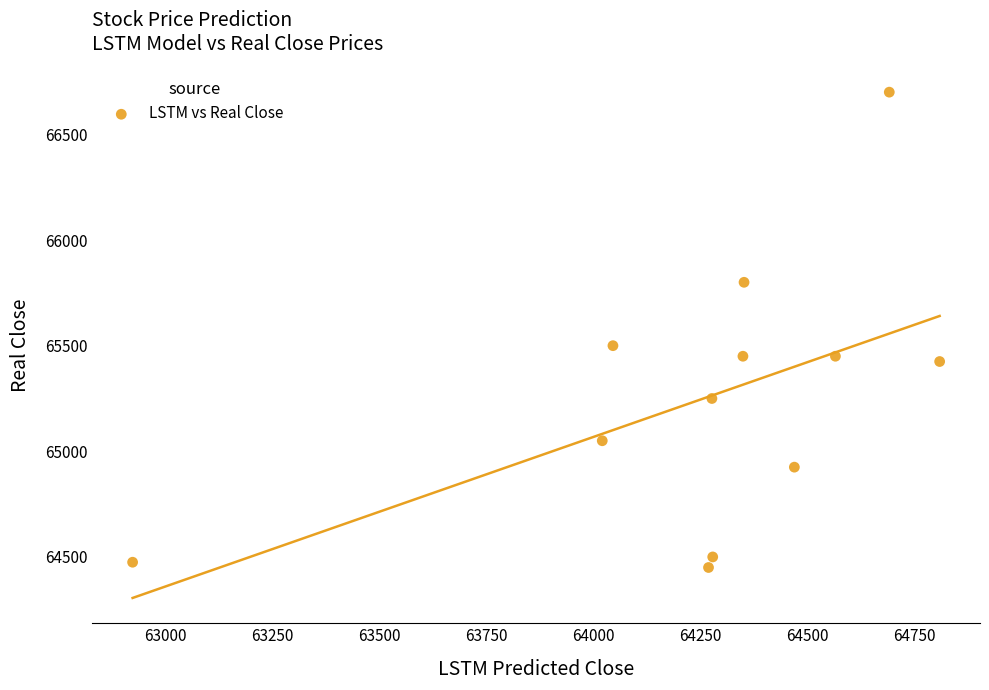

What is the average Y value?

65248